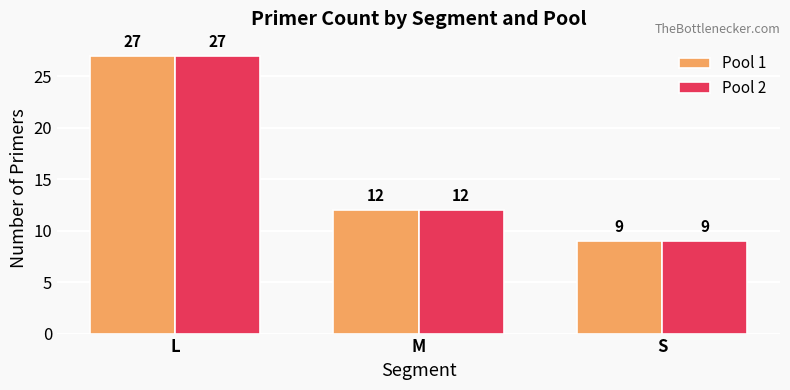

At which category does the chart reach its minimum across all series?

S